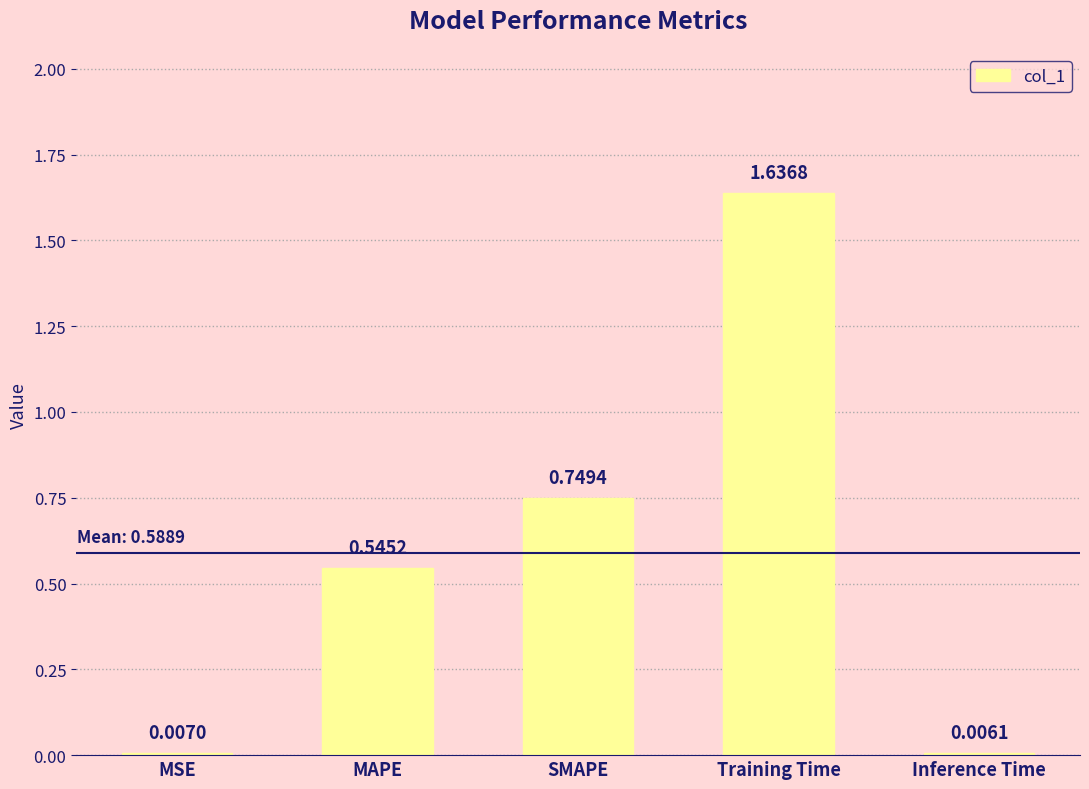

What is the average value?

0.6